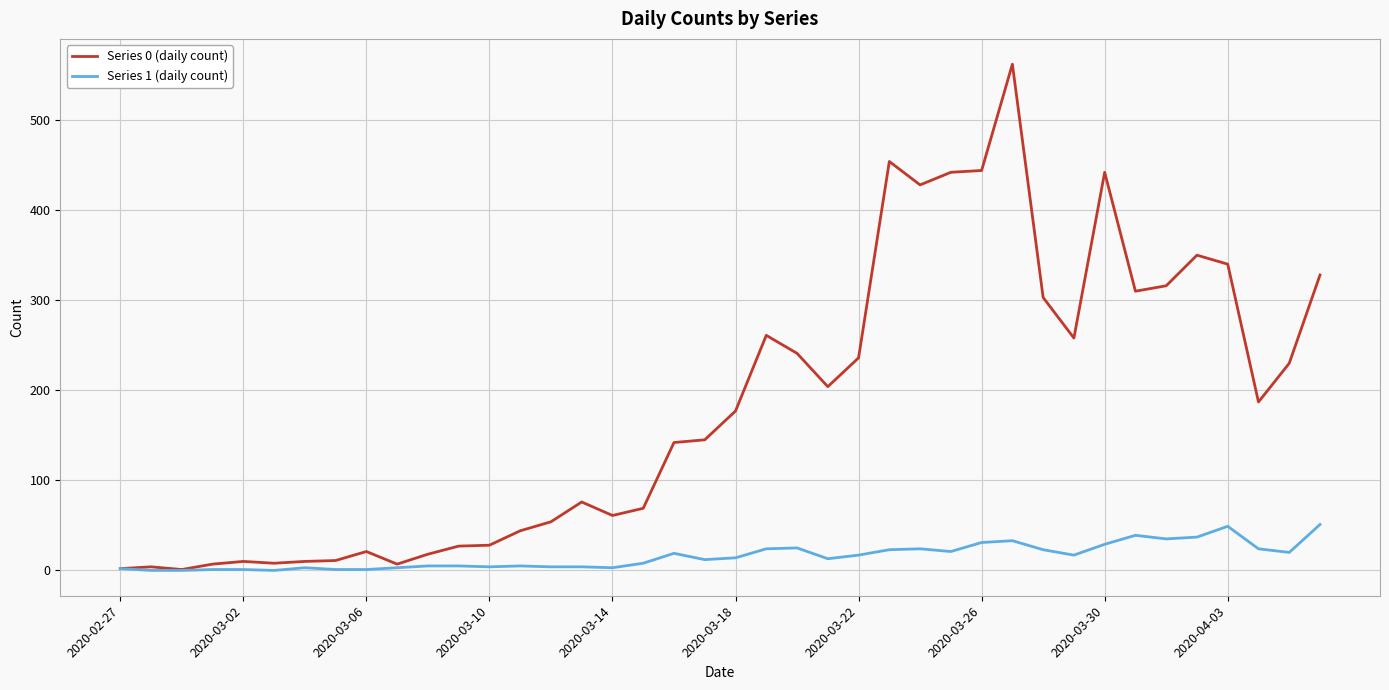

Does the chart display data point markers on the line(s)?

No